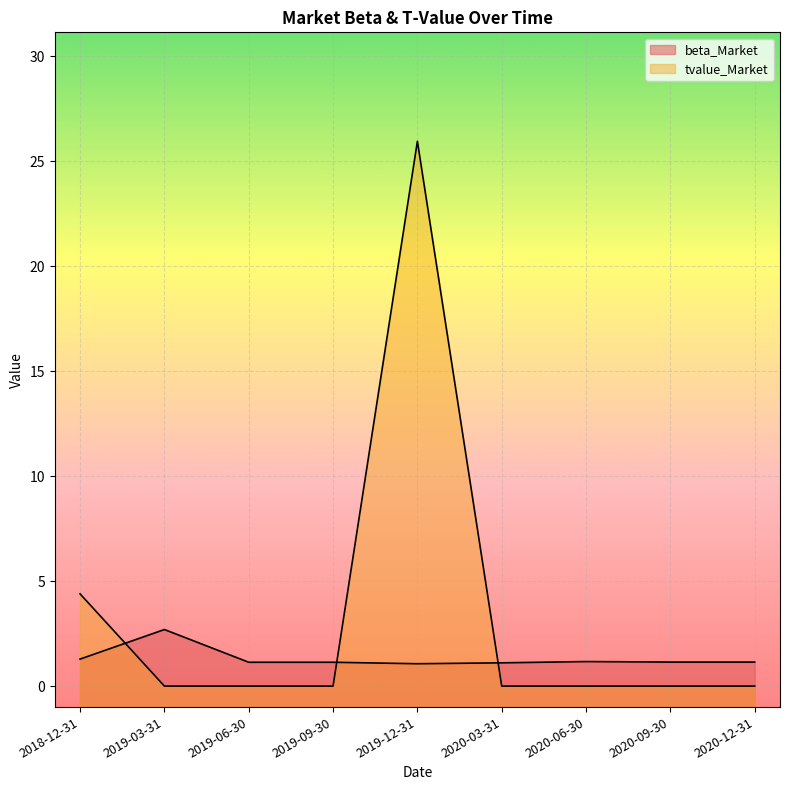

Where is tvalue_Market nearest to the value 12?

2018-12-31